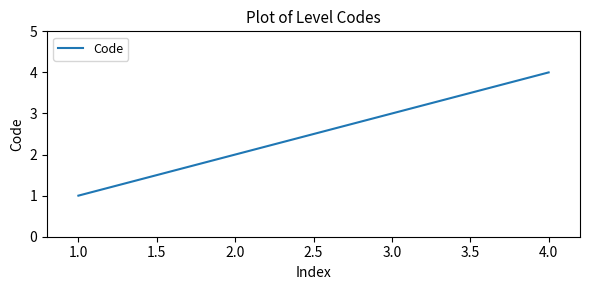

What position from the left is 1.0?

1